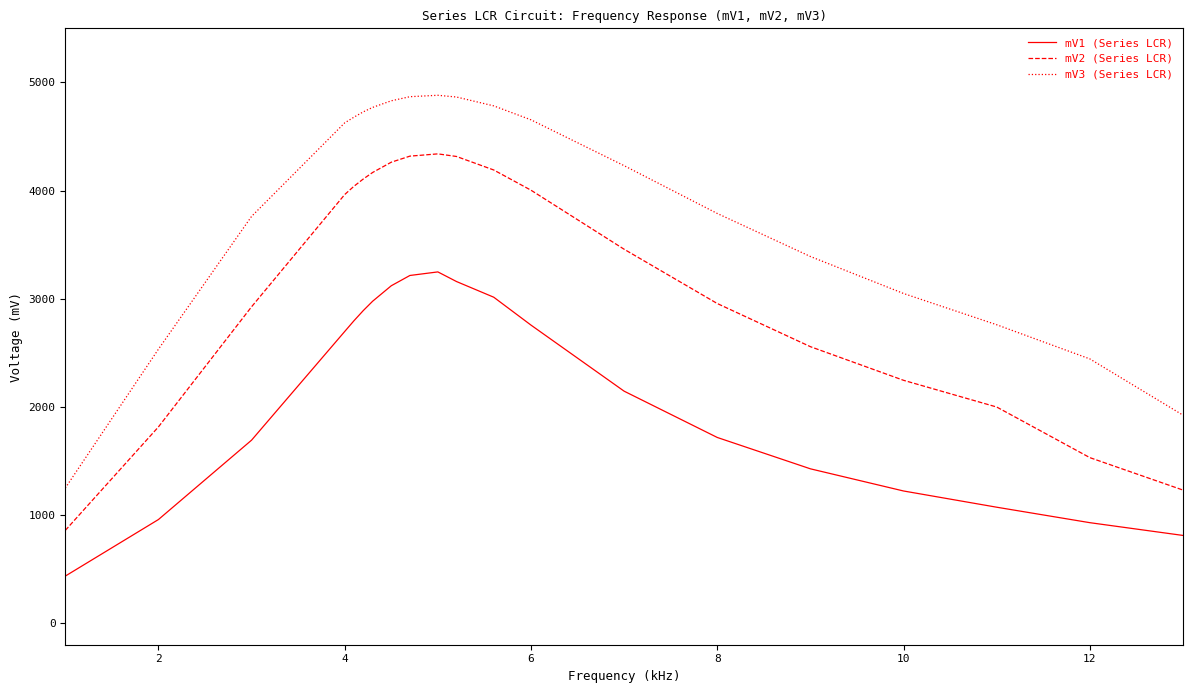

Which series has the largest range (max minus min)?

mV3 (Series LCR)